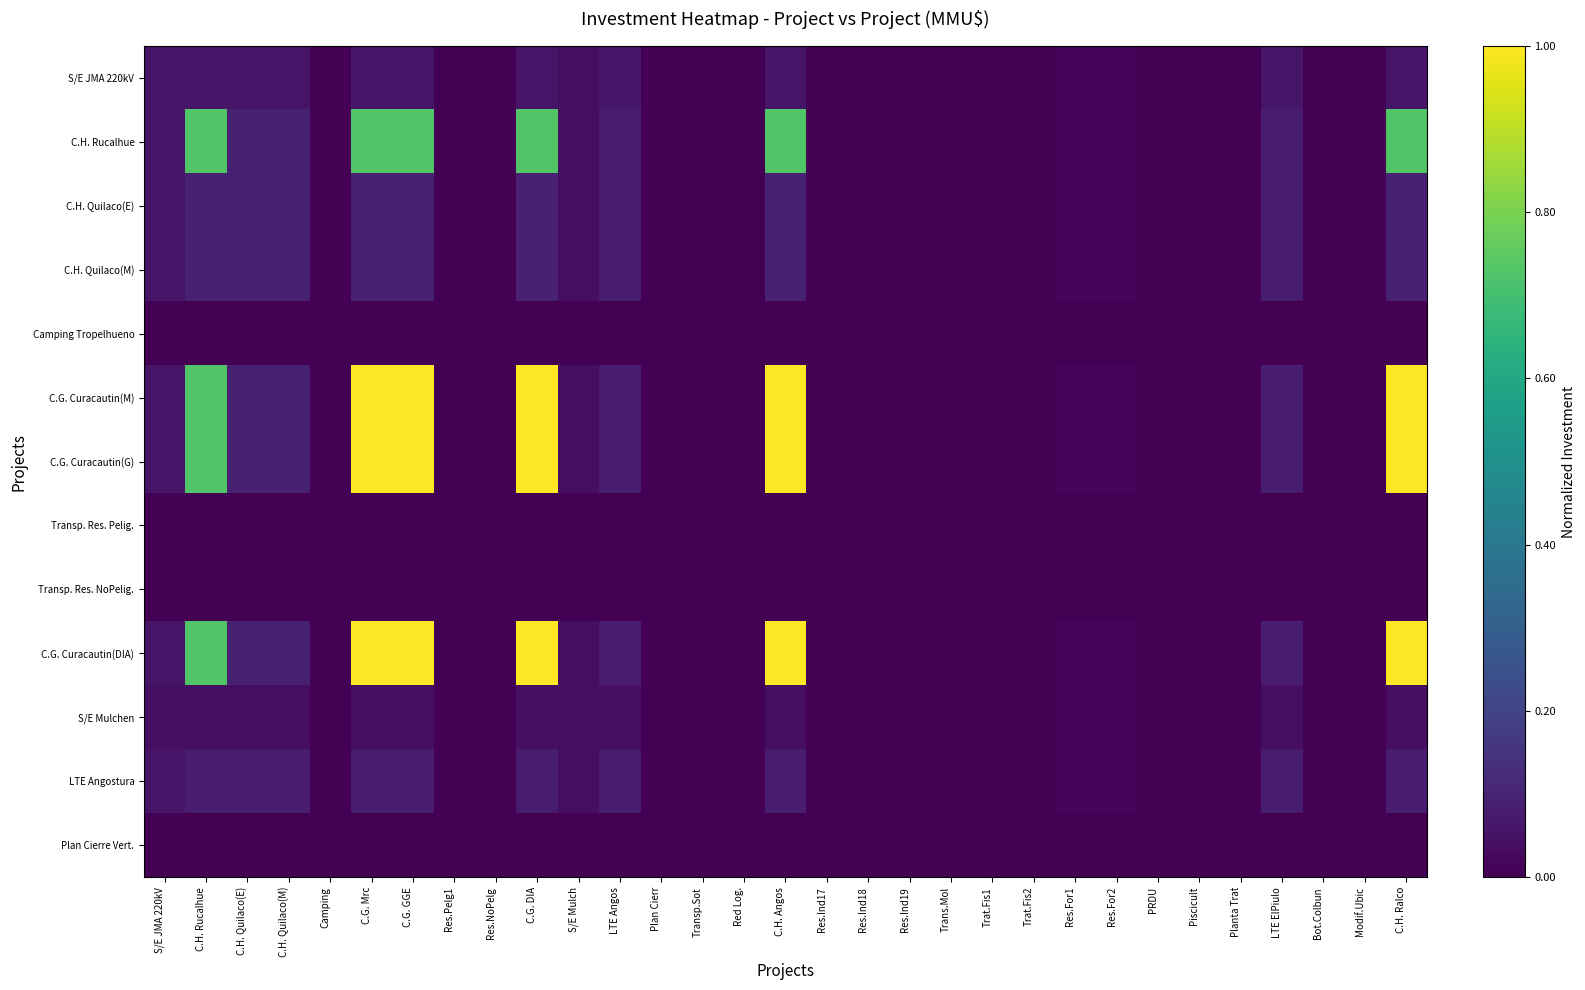

Which series has the largest total across all categories?

C.G. Curacautin(M)